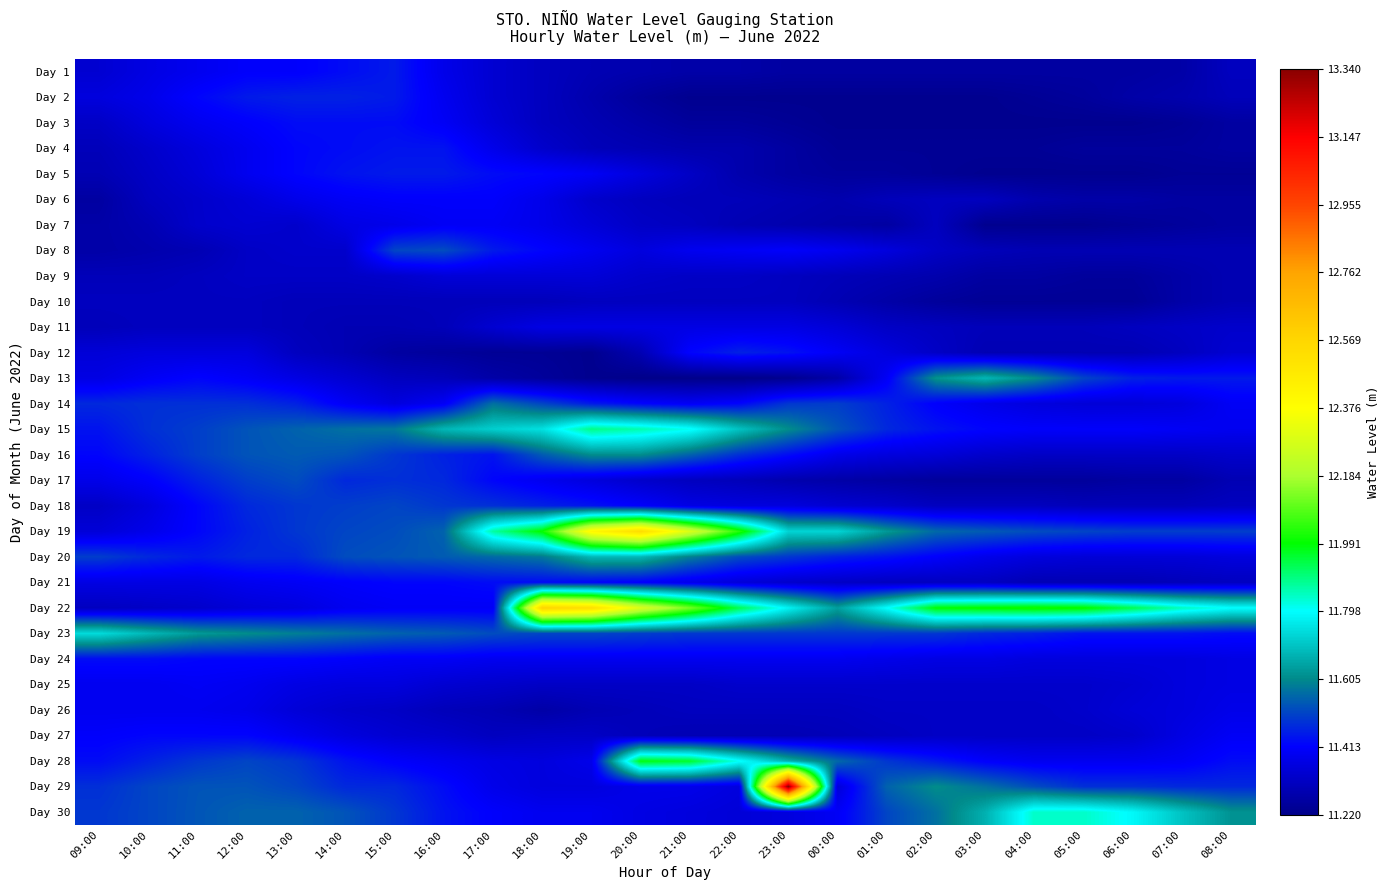

What is the smallest value displayed?

11.2